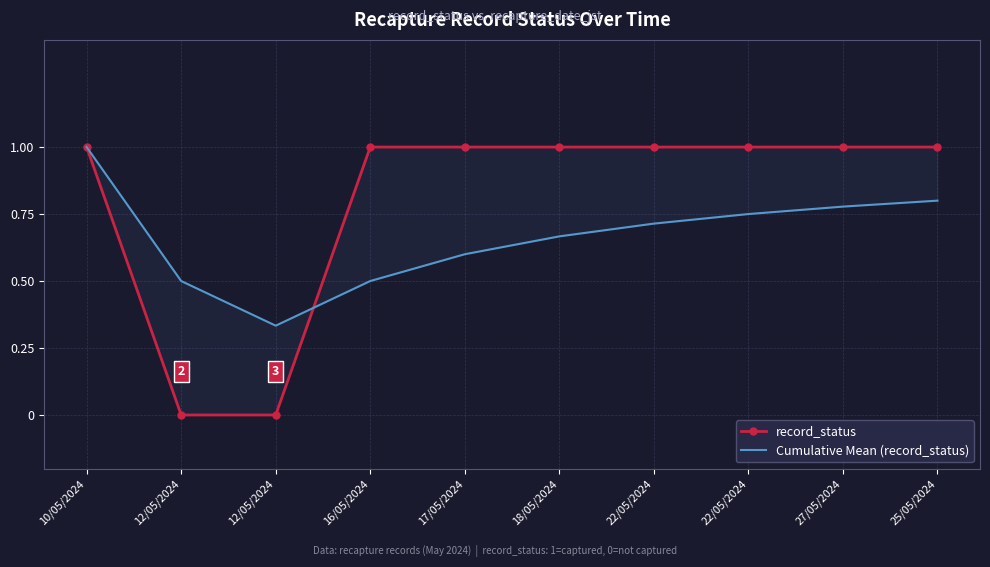

The value of record_status at 22/05/2024 is 0.6. True or false?

False